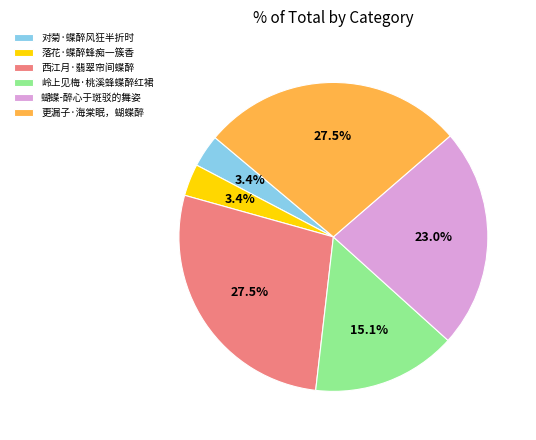

How many slices are in this pie chart?

6